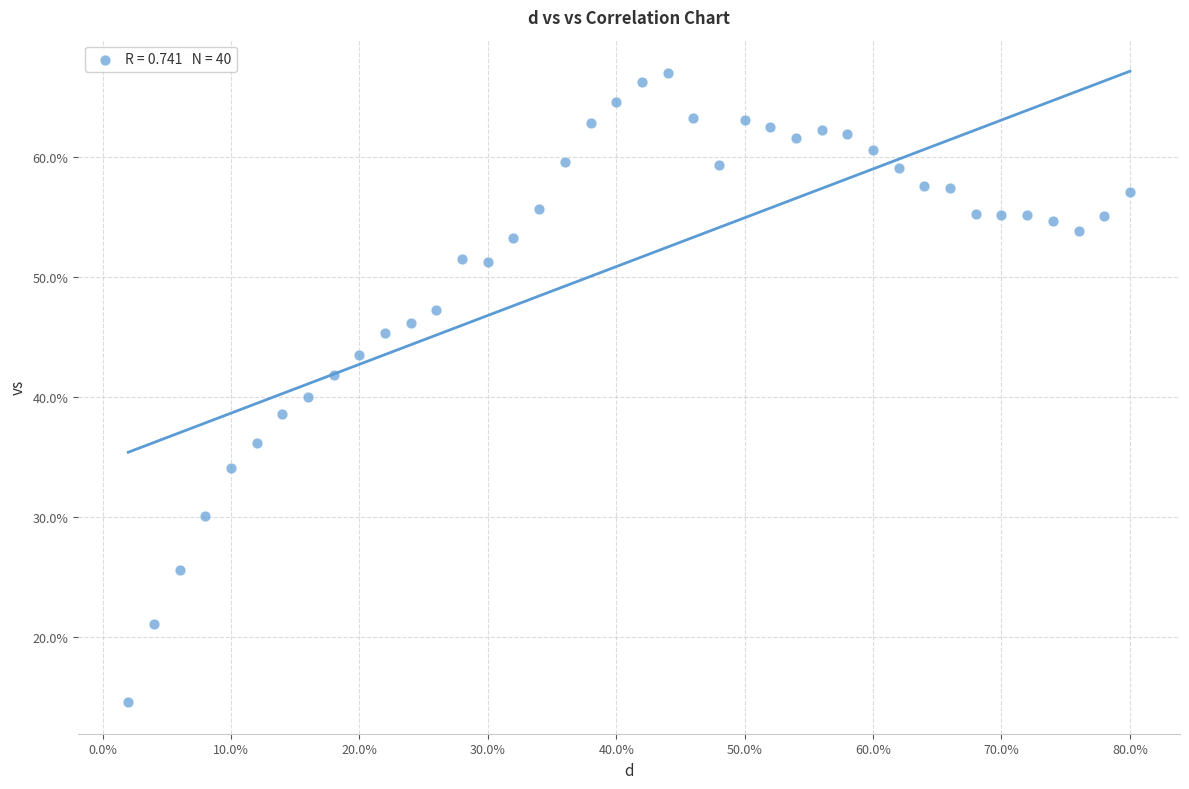

What is the range of X values (max minus min)?

0.8